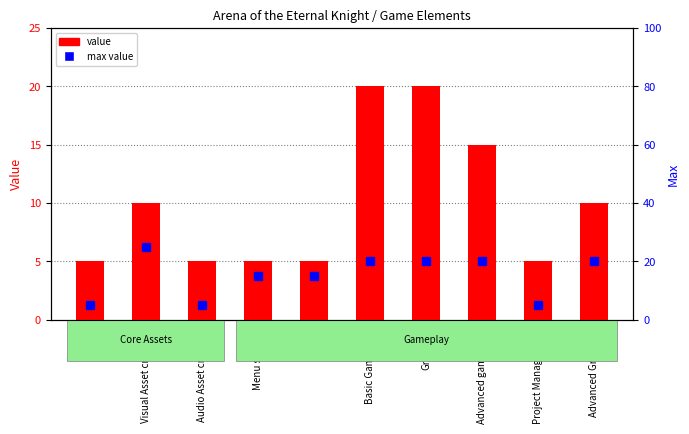

Are the bars horizontal?

No